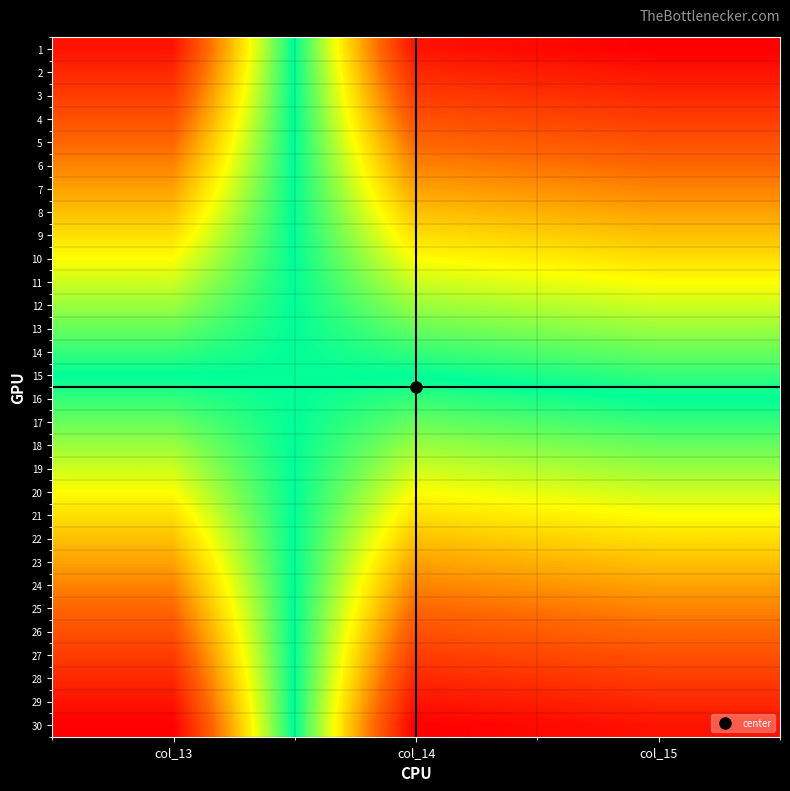

Reading left to right, what are all the values shown in this chart?

1: col_13=1	col_14=29	col_15=30
2: col_13=2	col_14=28	col_15=29
3: col_13=3	col_14=27	col_15=28
4: col_13=4	col_14=26	col_15=27
5: col_13=5	col_14=25	col_15=26
6: col_13=6	col_14=24	col_15=25
7: col_13=7	col_14=23	col_15=24
8: col_13=8	col_14=22	col_15=23
9: col_13=9	col_14=21	col_15=22
10: col_13=10	col_14=20	col_15=21
11: col_13=11	col_14=19	col_15=20
12: col_13=12	col_14=18	col_15=19
13: col_13=13	col_14=17	col_15=18
14: col_13=14	col_14=16	col_15=17
15: col_13=15	col_14=15	col_15=16
16: col_13=16	col_14=14	col_15=15
17: col_13=17	col_14=13	col_15=14
18: col_13=18	col_14=12	col_15=13
19: col_13=19	col_14=11	col_15=12
20: col_13=20	col_14=10	col_15=11
21: col_13=21	col_14=9	col_15=10
22: col_13=22	col_14=8	col_15=9
23: col_13=23	col_14=7	col_15=8
24: col_13=24	col_14=6	col_15=7
25: col_13=25	col_14=5	col_15=6
26: col_13=26	col_14=4	col_15=5
27: col_13=27	col_14=3	col_15=4
28: col_13=28	col_14=2	col_15=3
29: col_13=29	col_14=1	col_15=2
30: col_13=30	col_14=0	col_15=1